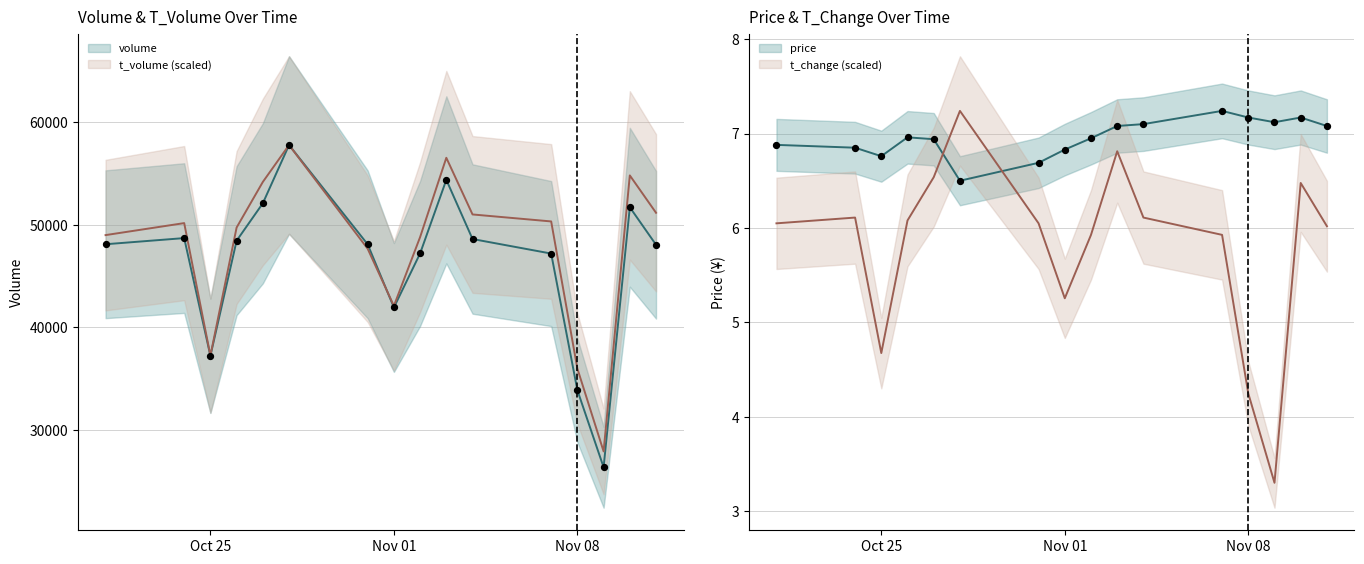

What is the total value across all series at 2022-10-31?

95755.5